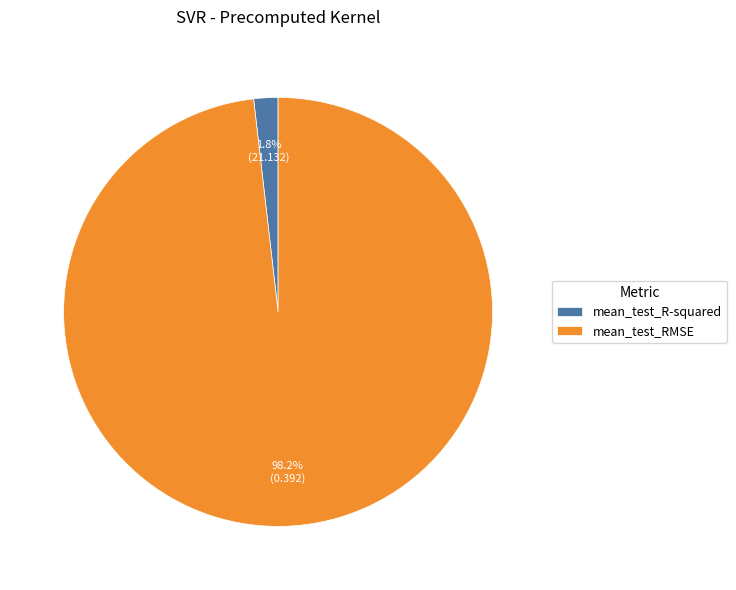

What portion of the pie excludes mean_test_RMSE?

1.8%